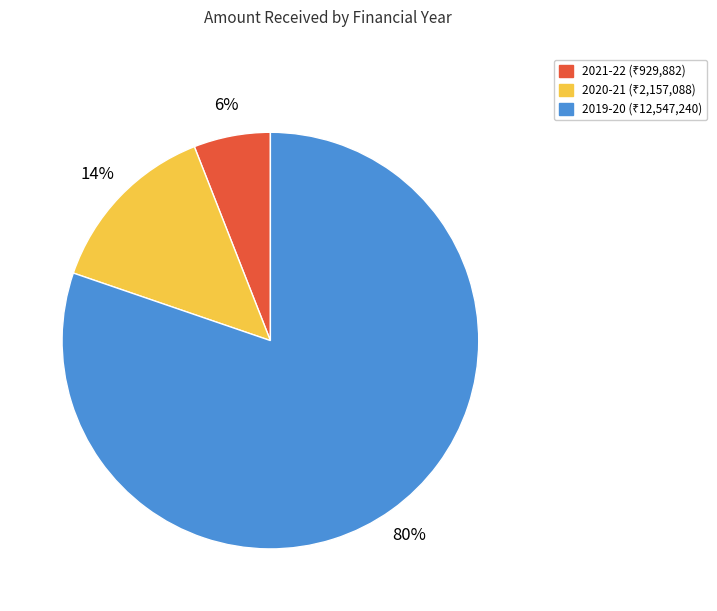

What is the largest slice in the pie chart?

2019-20